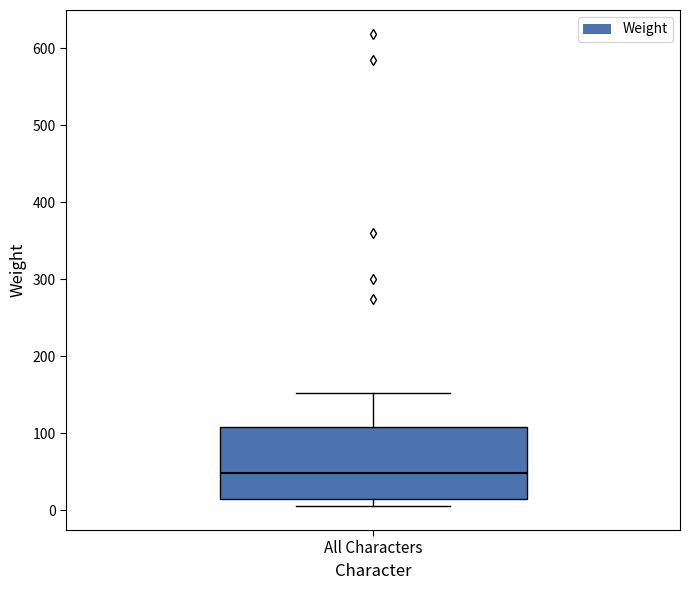

Where does the upper whisker of the box for All Characters end on the y-axis? The values are not printed on the chart, so give them approximately, as read against the axis.

150